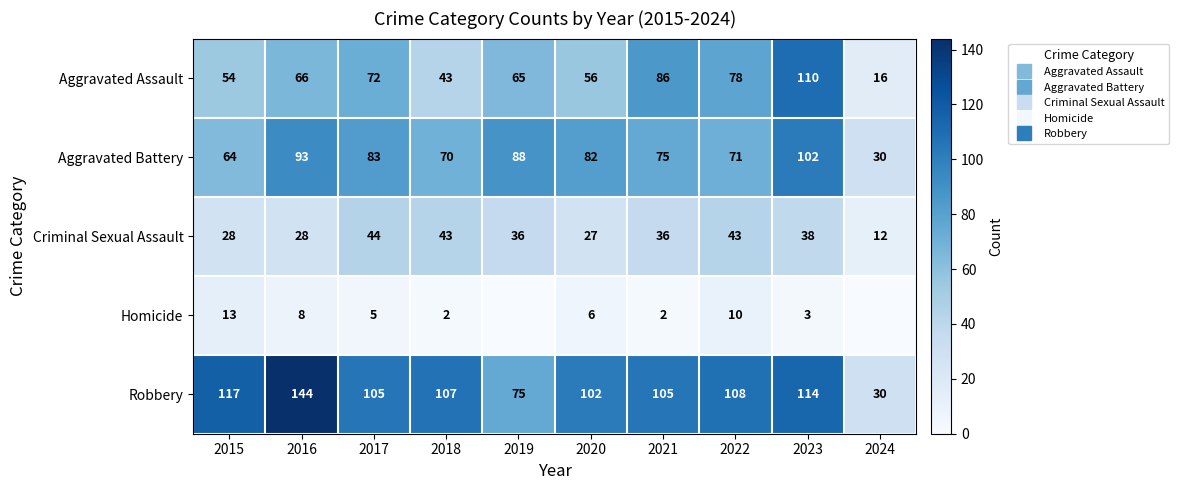

At 2024, list the series in order from smallest to largest.

Homicide, Criminal Sexual Assault, Aggravated Assault, Aggravated Battery, Robbery